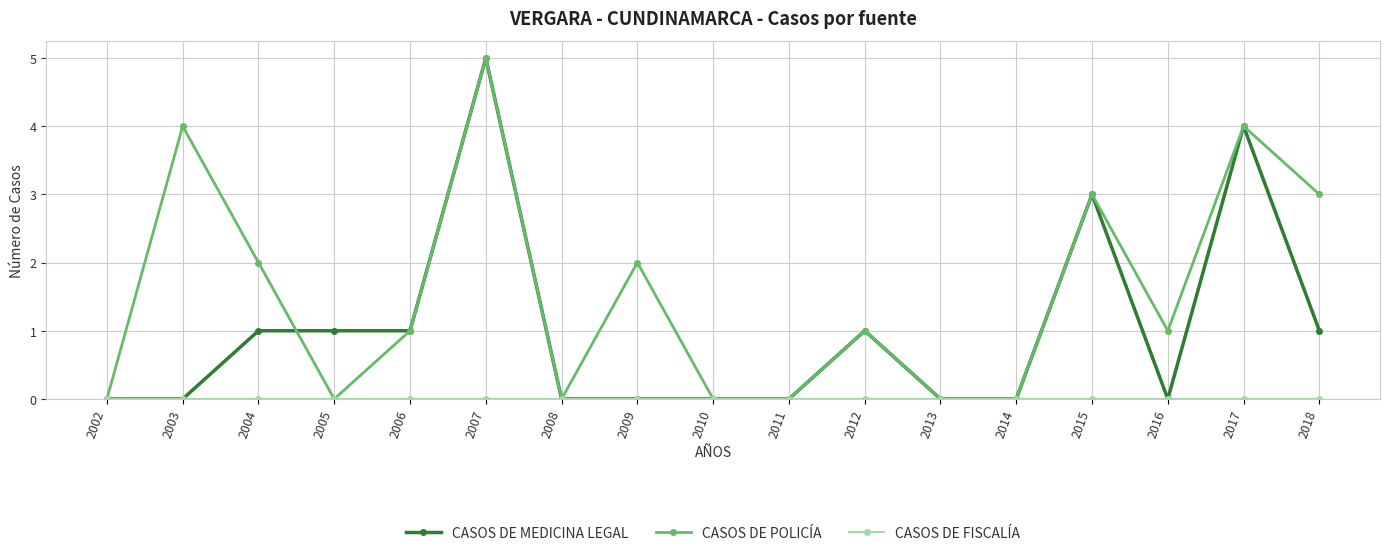

Which series has the largest total across all categories?

CASOS DE POLICÍA